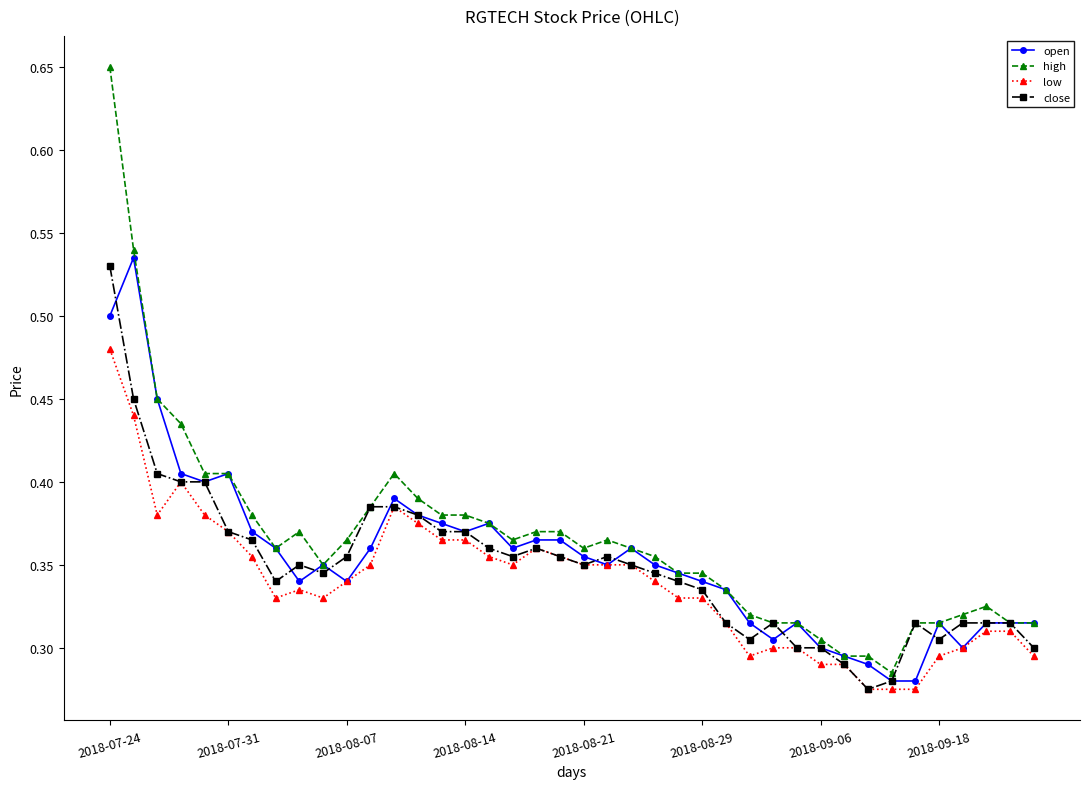

How many open values are between 0 and 1?

40